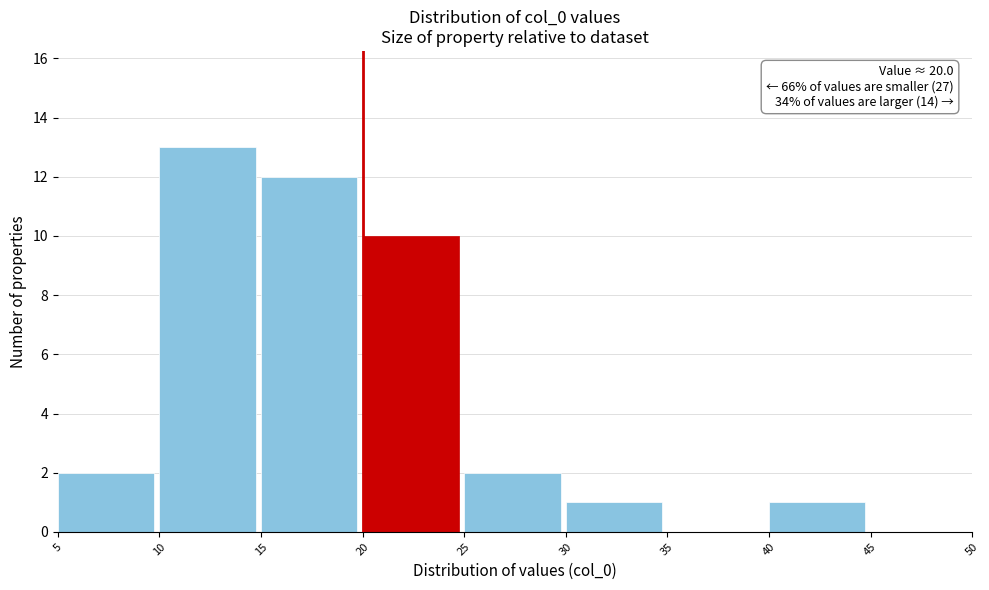

Which range on the x-axis has the tallest bar?

10 to 15